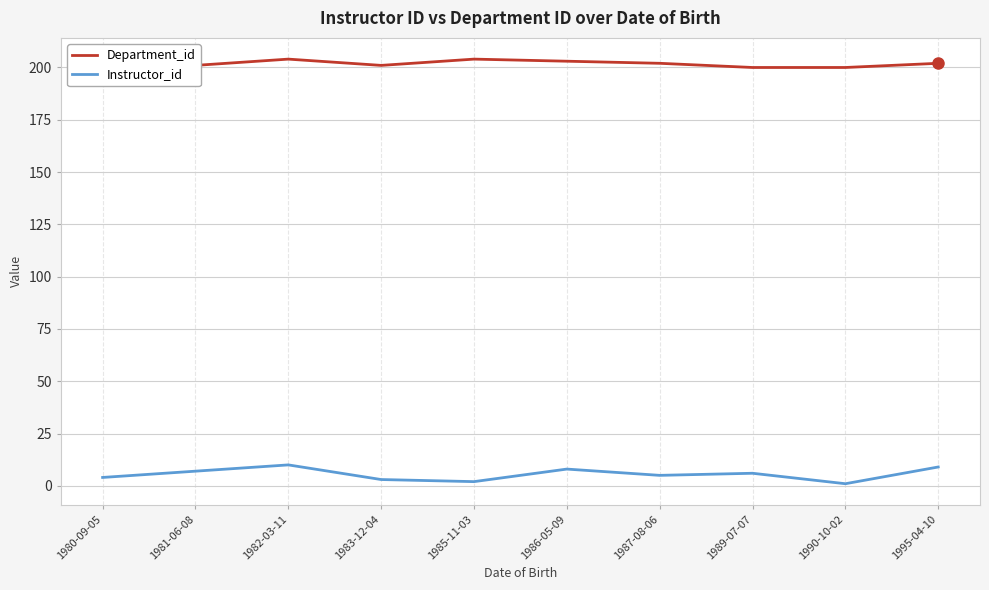

Does the chart have visible grid lines?

Yes